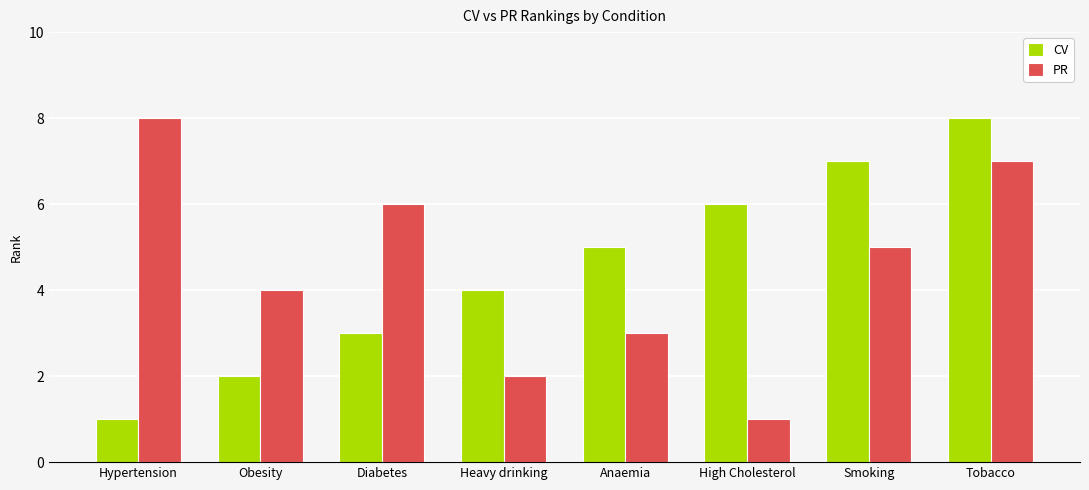

Is the value of CV at Heavy drinking greater than the value of PR at Anaemia?

Yes